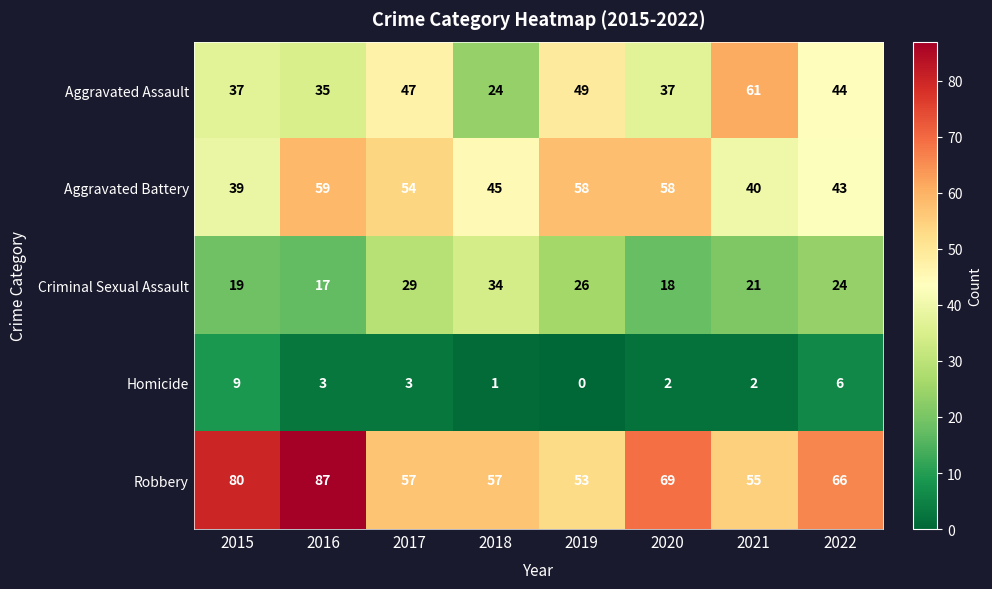

The value of Robbery at 2017 is 57. True or false?

True